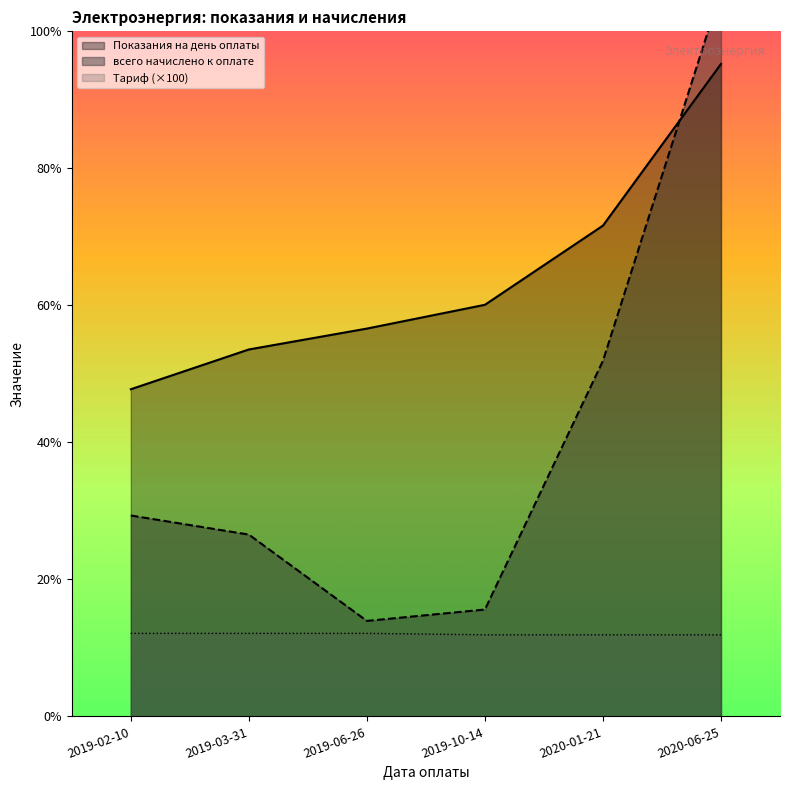

What is the highest value of the Показания на день оплаты series?

3592.0